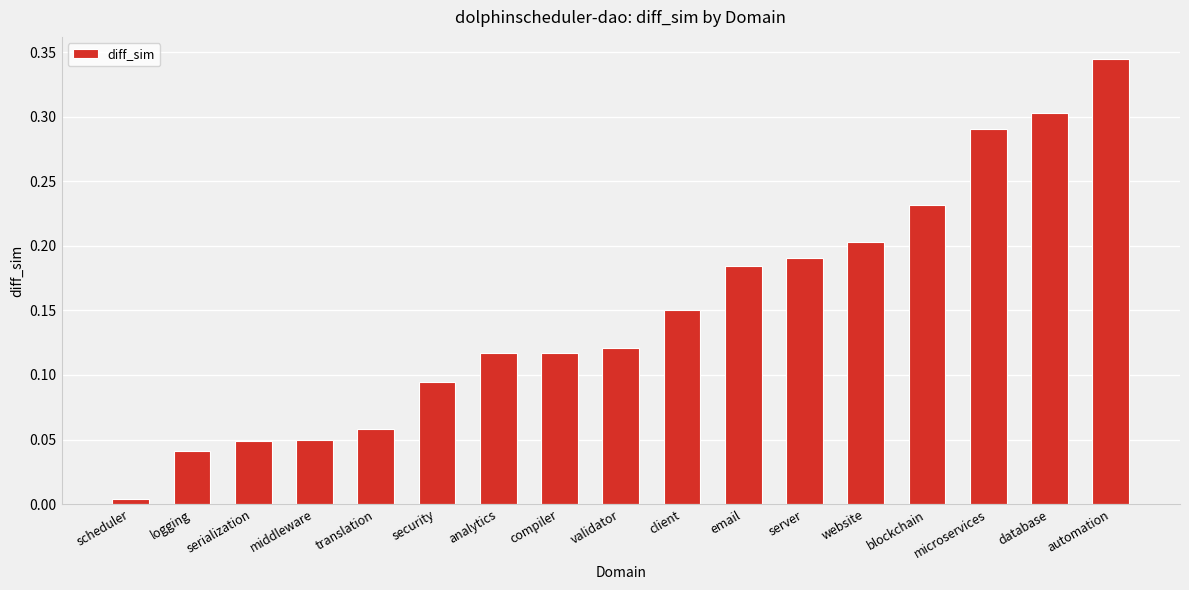

Where is the data nearest to the value 0?

scheduler